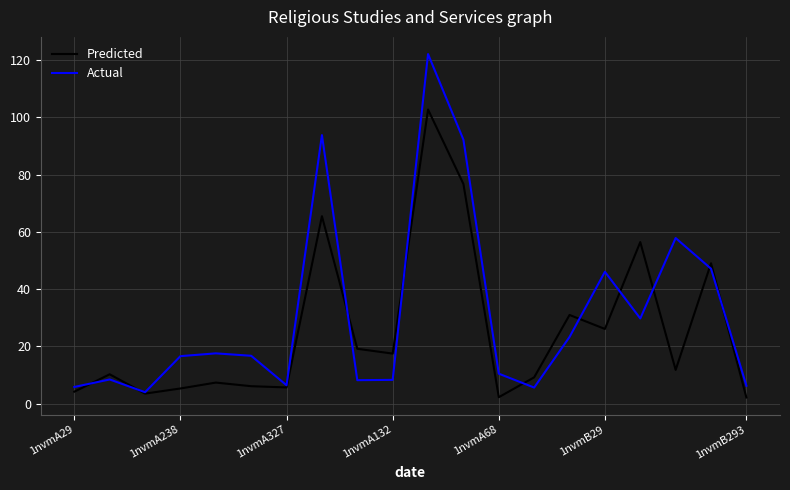

Which series has the largest total across all categories?

Actual